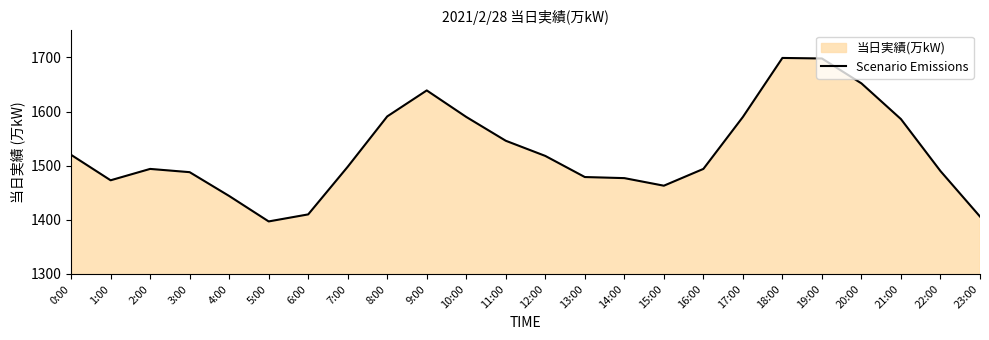

Reading left to right, what are all the values shown in this chart?

0:00=1520	1:00=1473	2:00=1494	3:00=1488	4:00=1444	5:00=1397	6:00=1410	7:00=1498	8:00=1591	9:00=1639	10:00=1590	11:00=1546	12:00=1518	13:00=1479	14:00=1477	15:00=1463	16:00=1494	17:00=1590	18:00=1699	19:00=1698	20:00=1652	21:00=1586	22:00=1490	23:00=1406